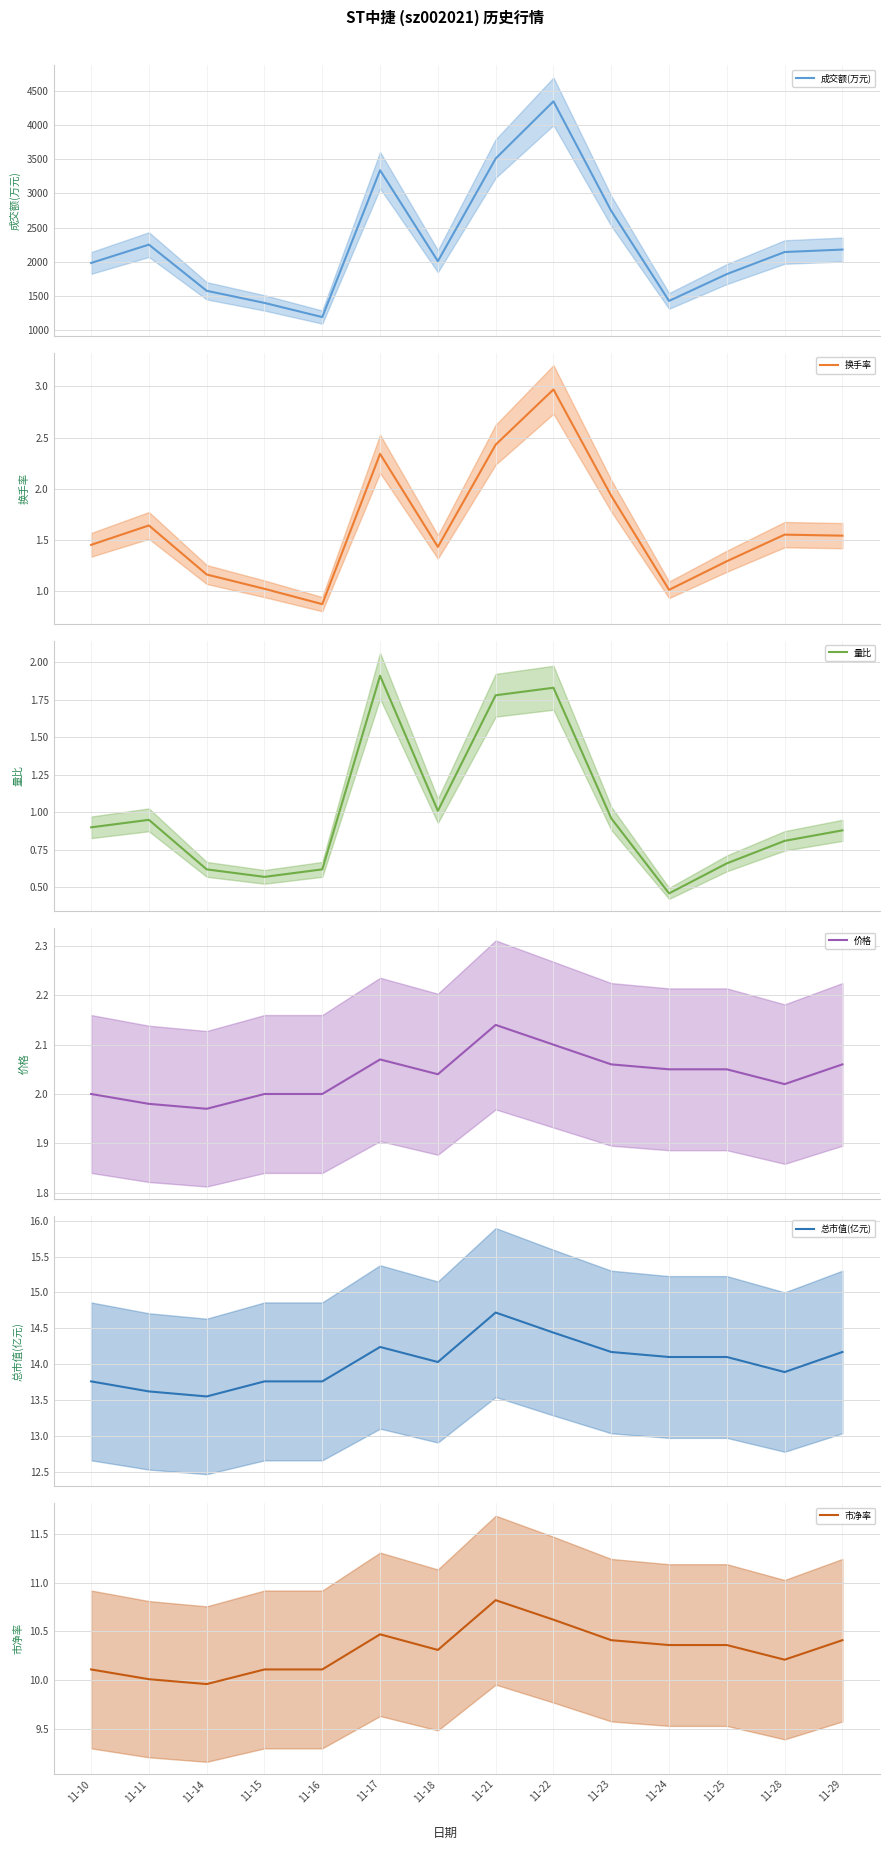

True or false: 成交额(万元) has a value of 1822.0 at 11-25.

True